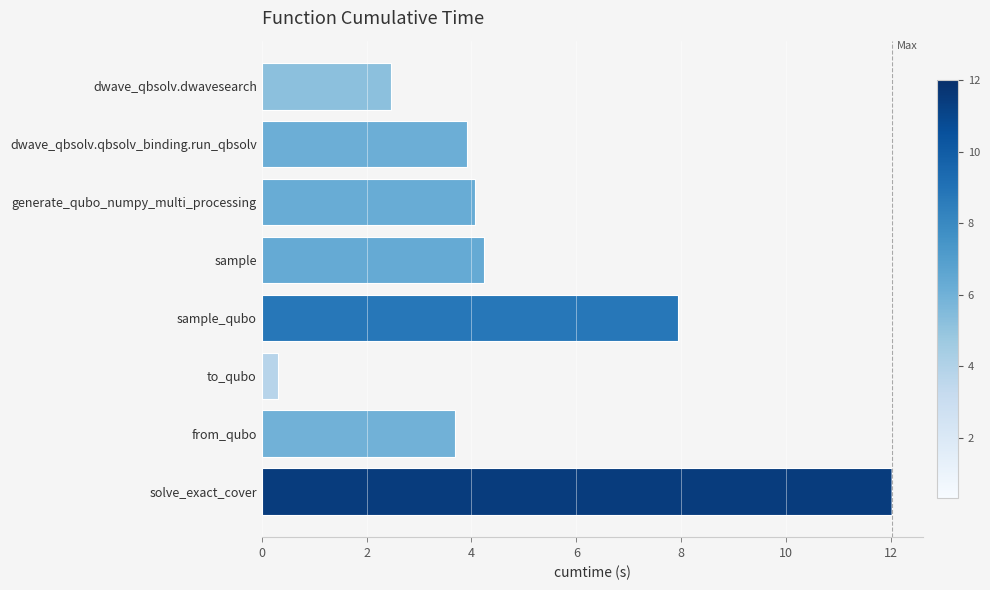

Reading bottom to top, extract all data points from this chart.

12.0	3.7	0.3	7.9	4.2	4.1	3.9	2.5